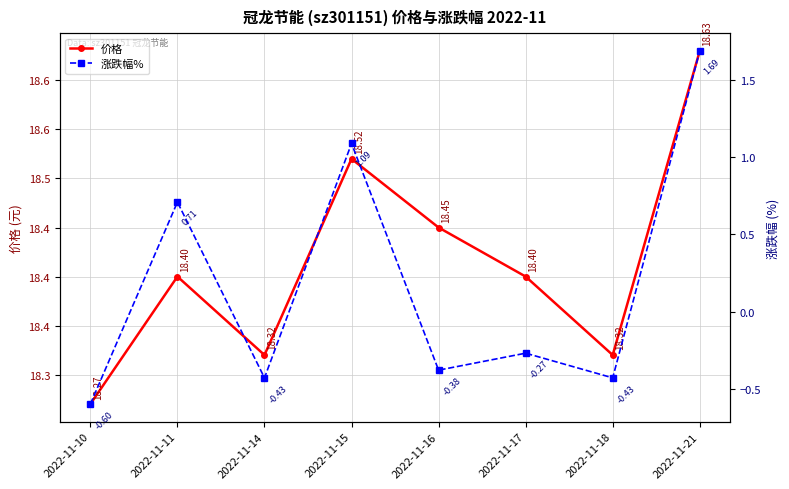

True or false: 涨跌幅% and 价格 intersect in this chart.

False